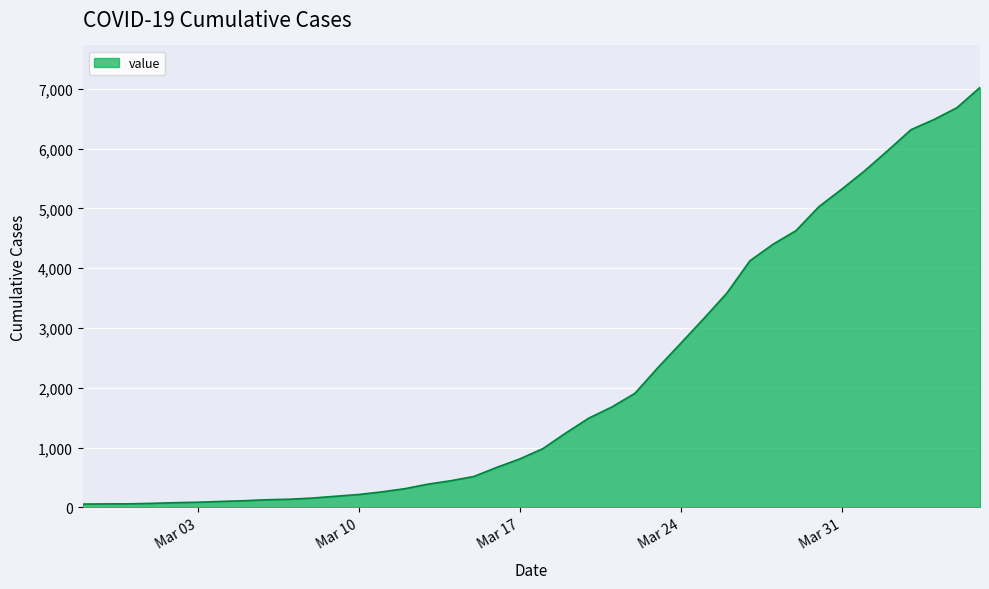

What is the greatest value displayed?

7021